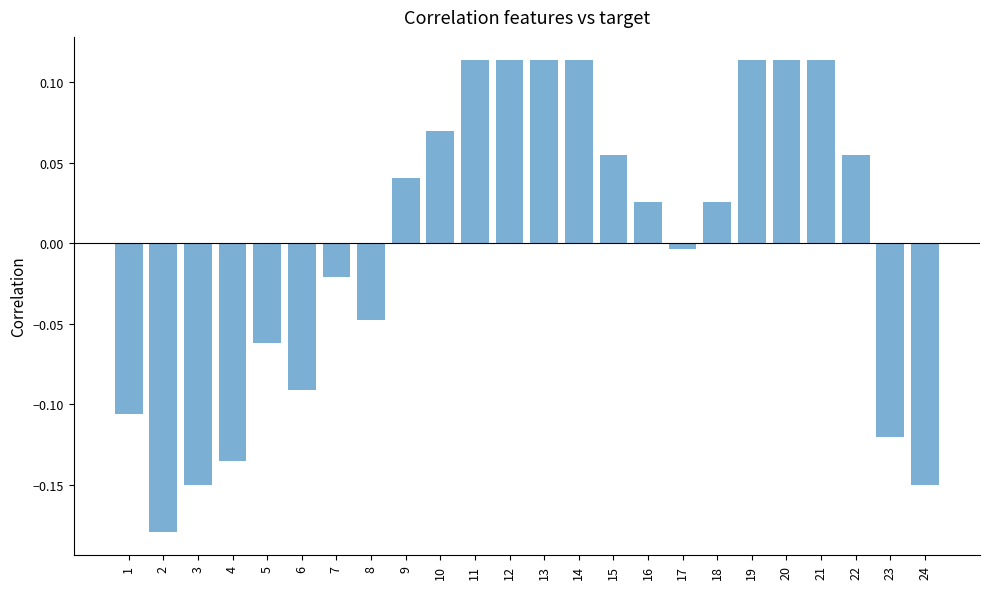

At which label does the data first exceed 0?

9